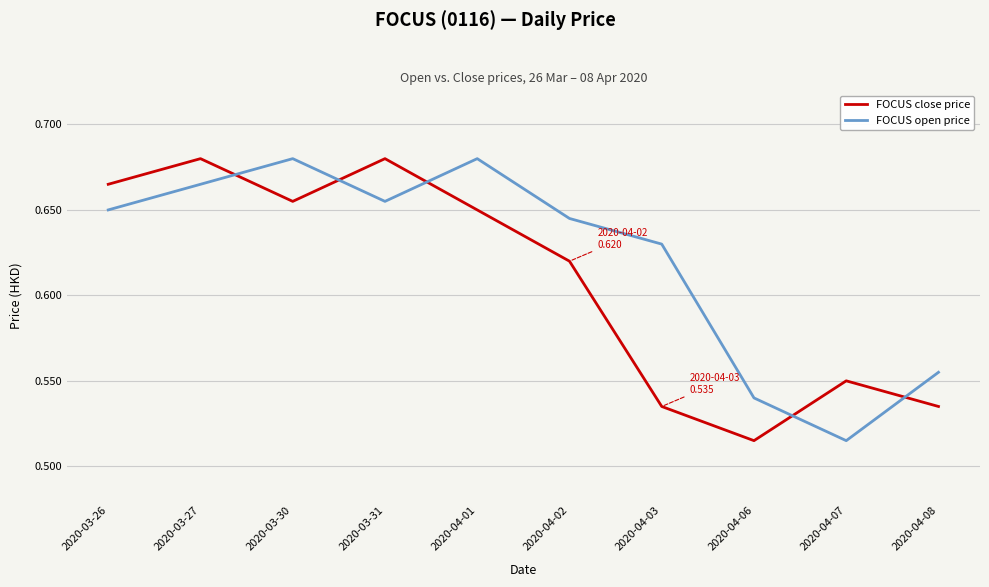

Where is FOCUS open price nearest to the value 0?

2020-04-07